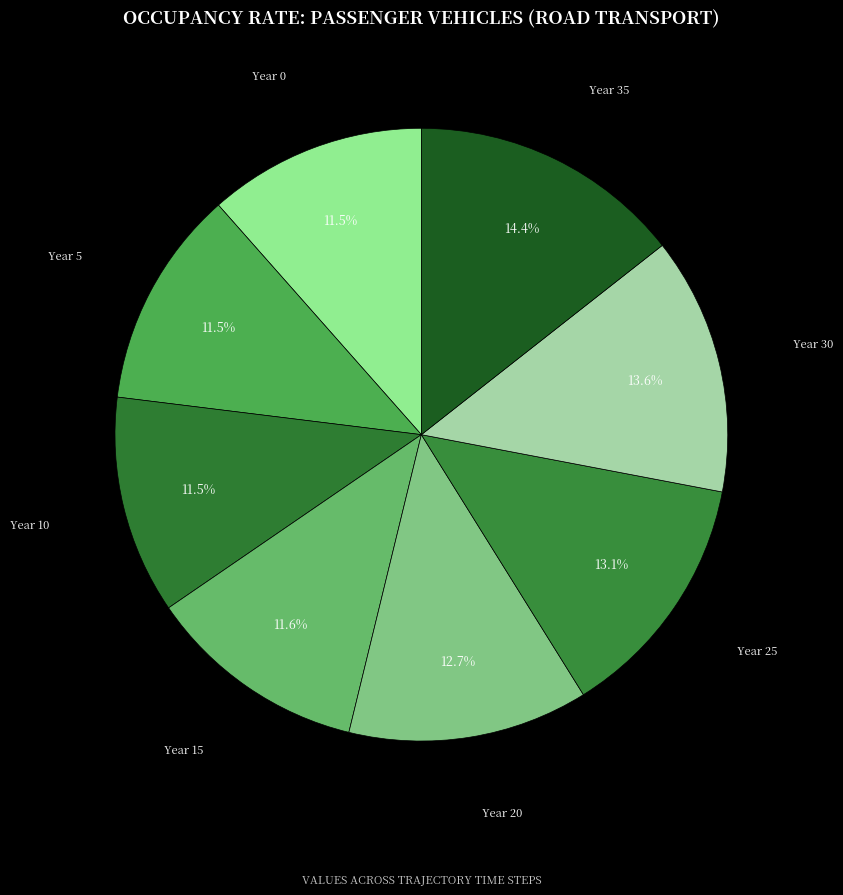

Is there a majority slice in this chart?

No